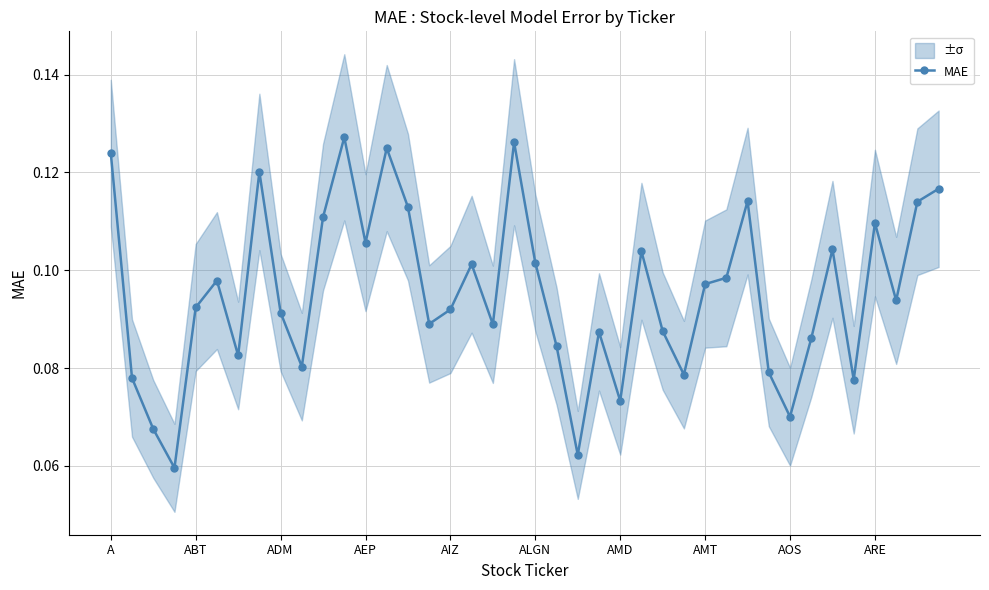

How many MAE values are between 0 and 1?

40